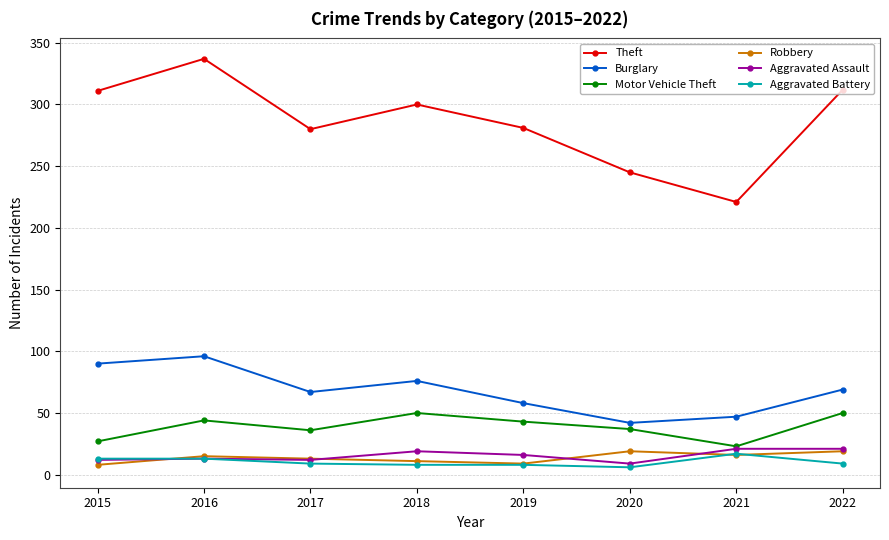

What is the difference between the Aggravated Battery values at 2015 and 2022?

4